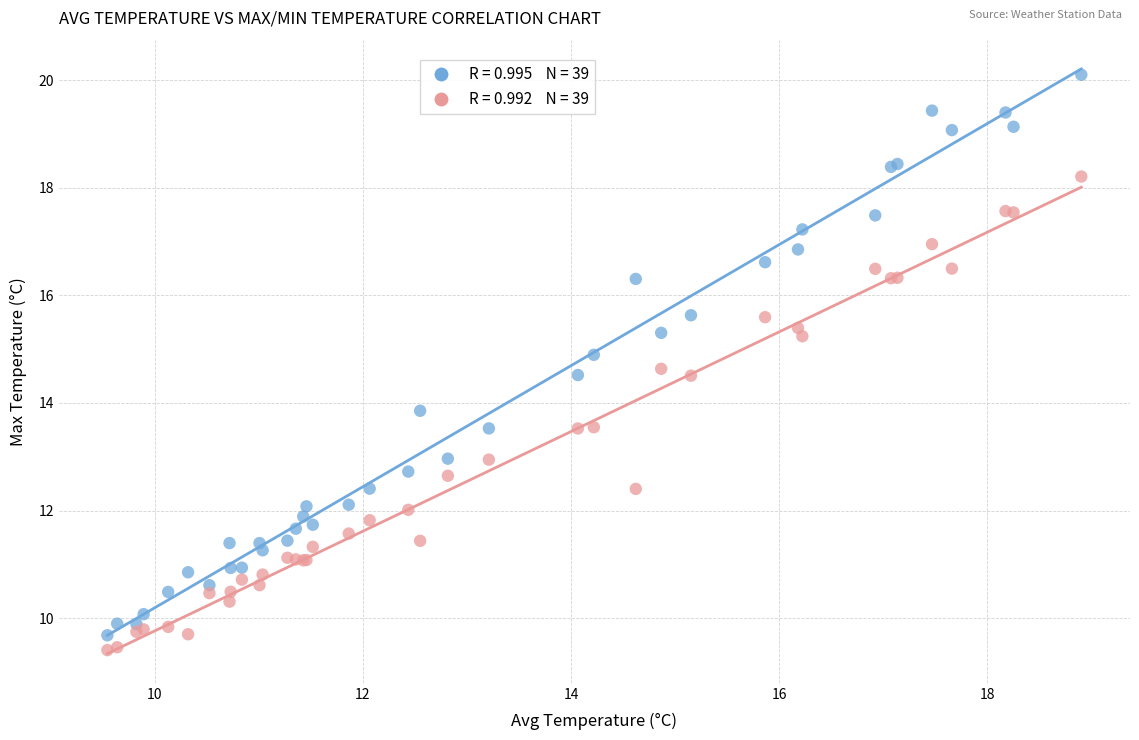

Across all series, what Y value is closest to 14?

13.9